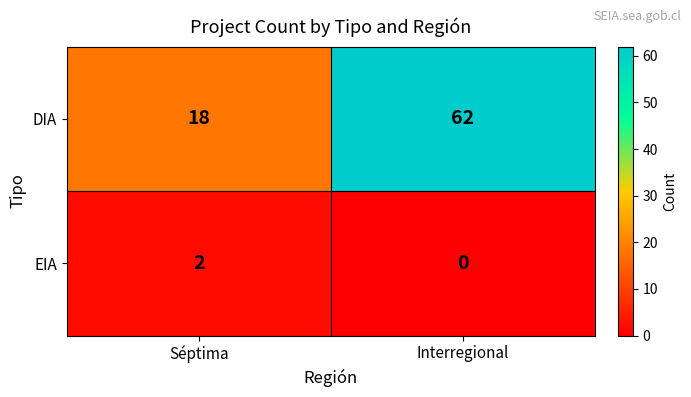

What is the greatest value displayed?

62